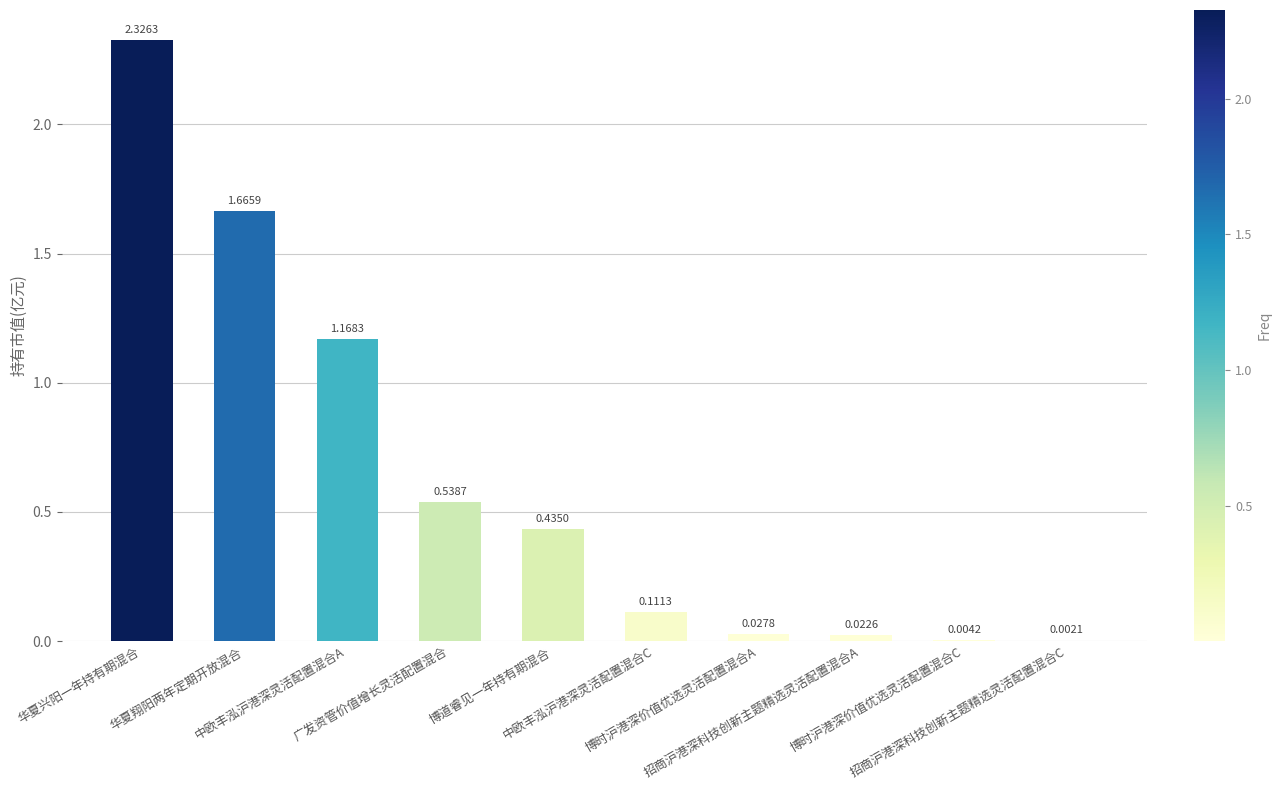

Is it true that the value at 华夏兴阳一年持有期混合 is 2.3?

True